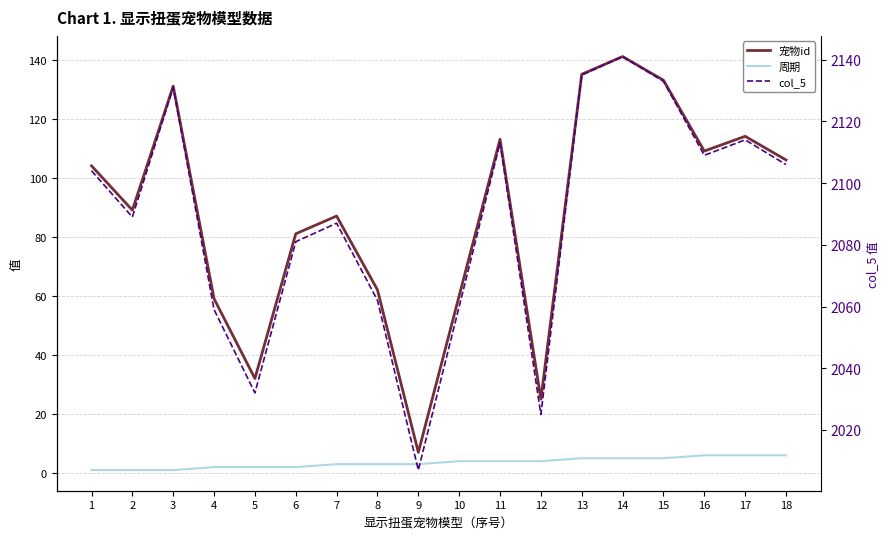

True or false: 周期 has a value of 2 at 5.

True